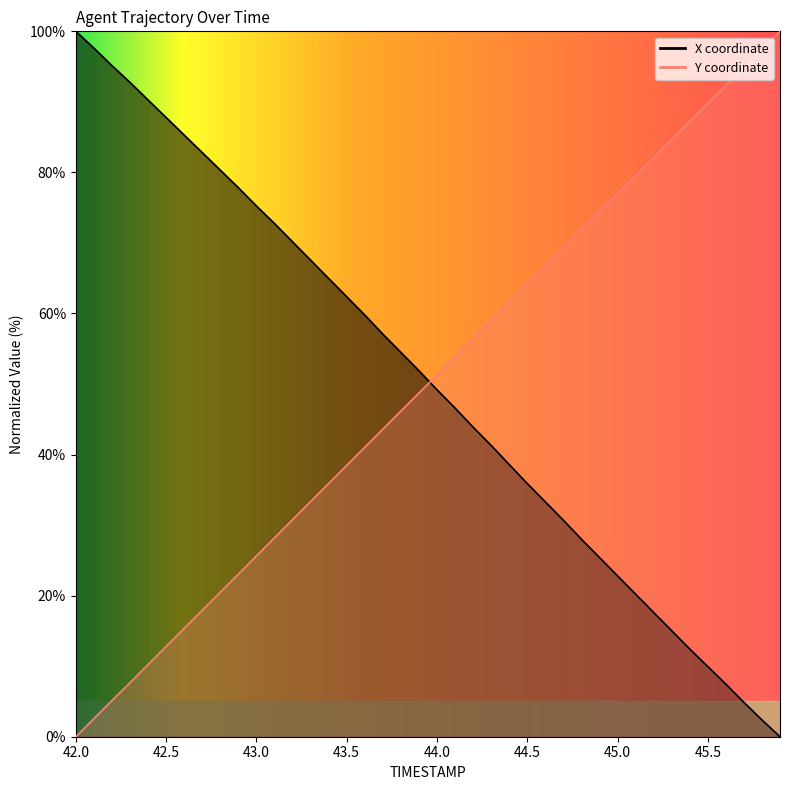

Reading left to right, transcribe all the data shown in this chart.

X: 100.0	97.6	95.1	92.8	90.3	87.8	85.3	82.8	80.3	77.8	75.2	72.8	70.2	67.6	65.0	62.4	59.8	57.1	54.5	51.9	49.2	46.6	43.9	41.3	38.6	35.9	33.3	30.7	28.0	25.4	22.8	20.2	17.6	15.0	12.4	9.9	7.5	4.9	2.4	0.0
Y: 0.0	2.6	5.1	7.7	10.2	12.8	15.4	17.9	20.5	23.1	25.6	28.2	30.8	33.3	35.9	38.5	41.0	43.6	46.2	48.7	51.3	53.8	56.4	59.0	61.5	64.1	66.7	69.2	71.8	74.4	76.9	79.5	82.1	84.6	87.2	89.8	92.3	94.9	97.4	100.0